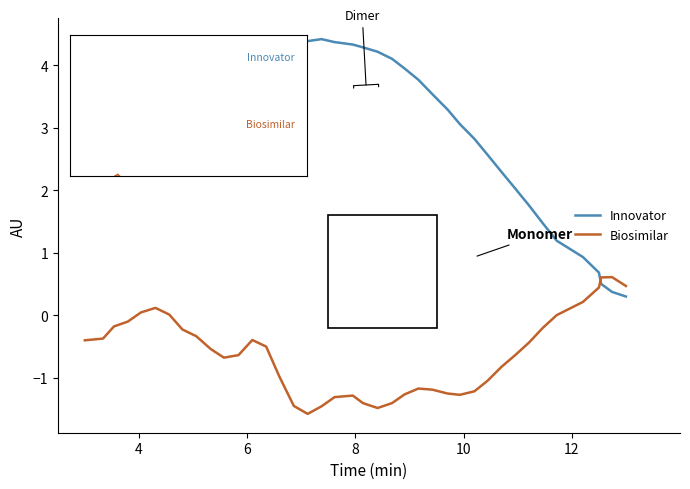

Which series has the largest total across all categories?

Innovator